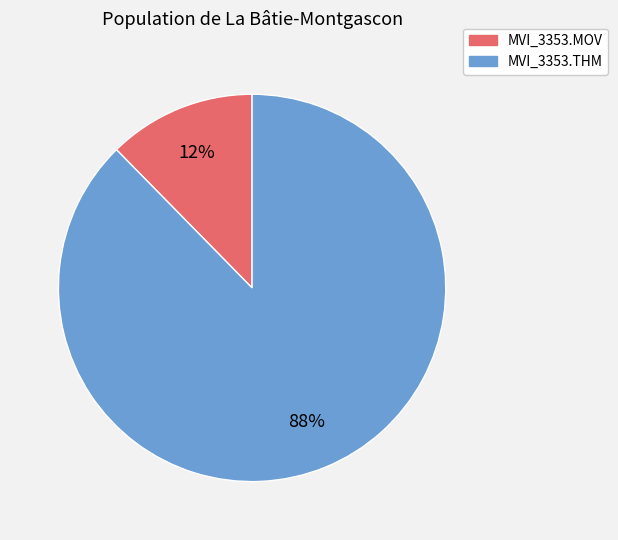

To the nearest percent, what portion does MVI_3353.THM represent?

88%